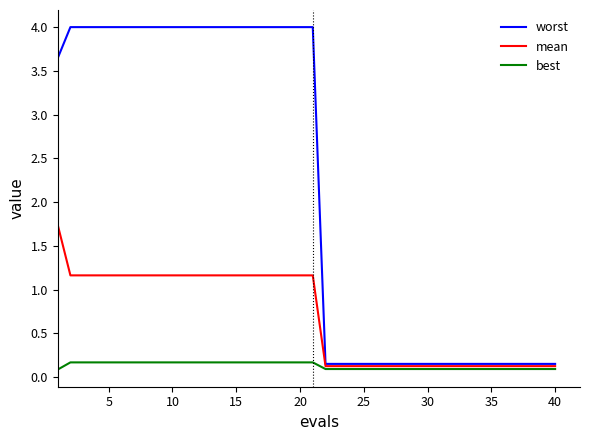

What is the maximum value for worst?

4.0